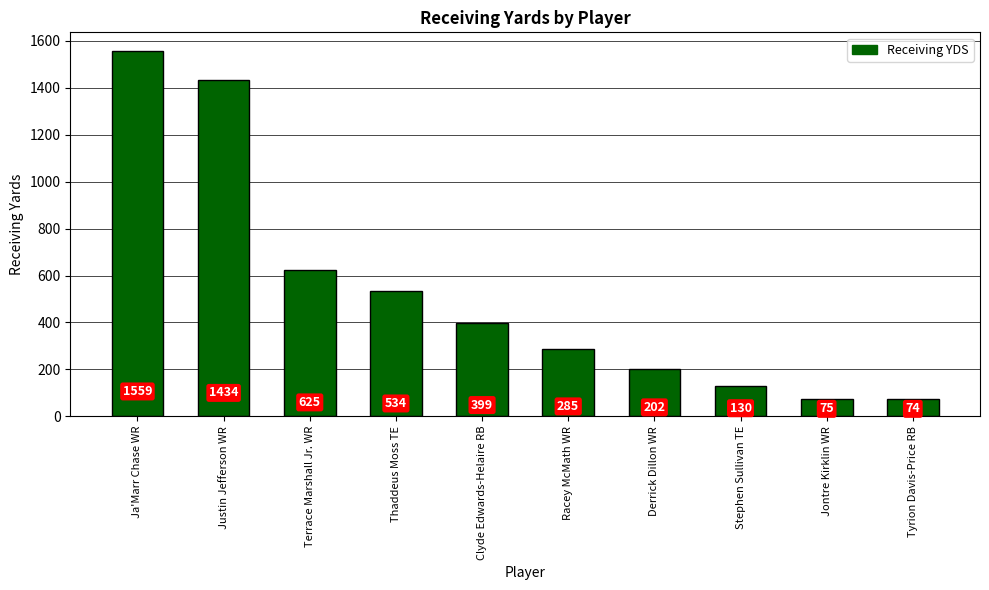

List the labels in order of value, largest first.

Ja'Marr Chase WR, Justin Jefferson WR, Terrace Marshall Jr. WR, Thaddeus Moss TE, Clyde Edwards-Helaire RB, Racey McMath WR, Derrick Dillon WR, Stephen Sullivan TE, Jontre Kirklin WR, Tyrion Davis-Price RB